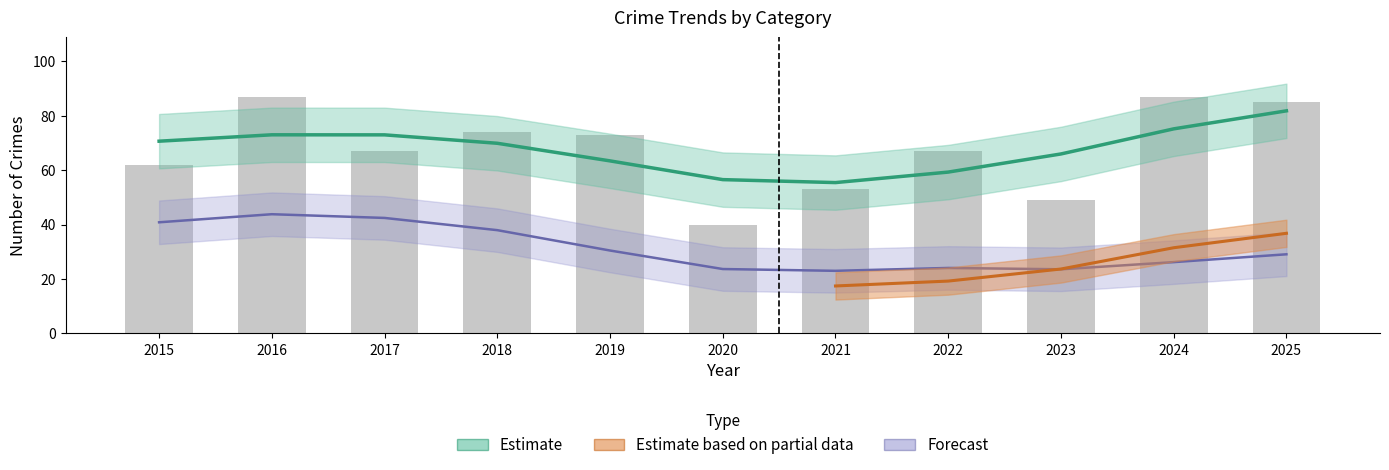

What is the difference between the second highest and minimum values in the Total series?

47